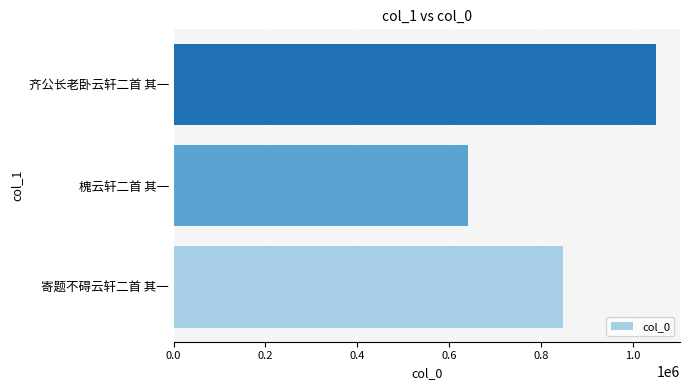

Are the bars grouped side by side (vs. stacked)?

No